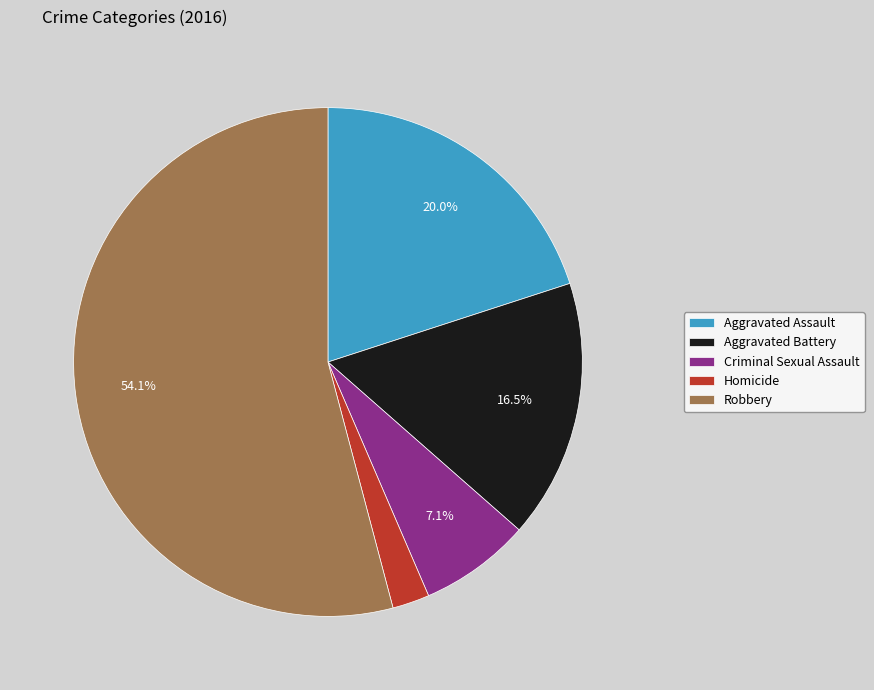

Which slice is the smallest?

Homicide